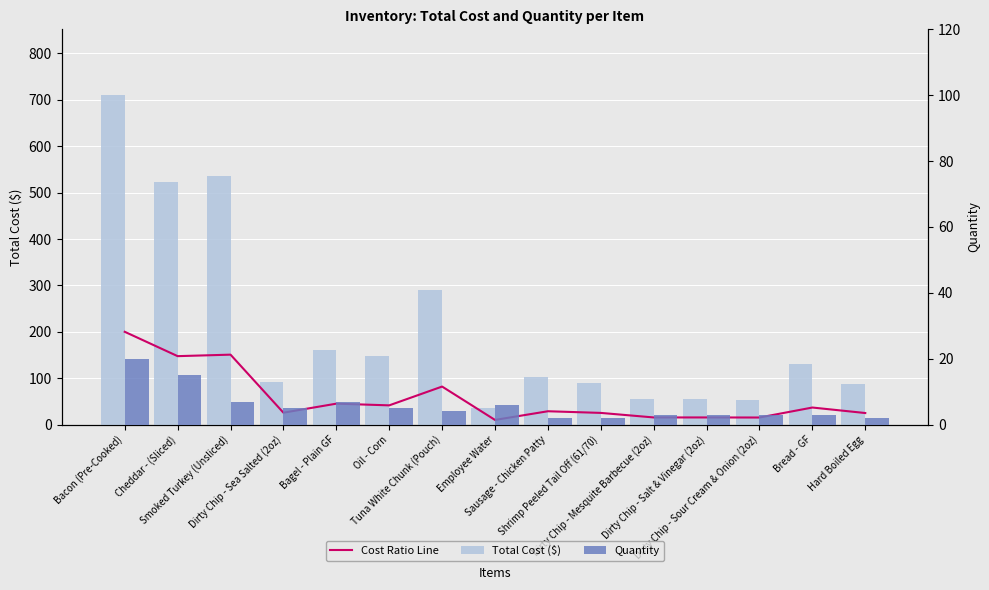

What is the minimum value for Cost Ratio Line?

10.0